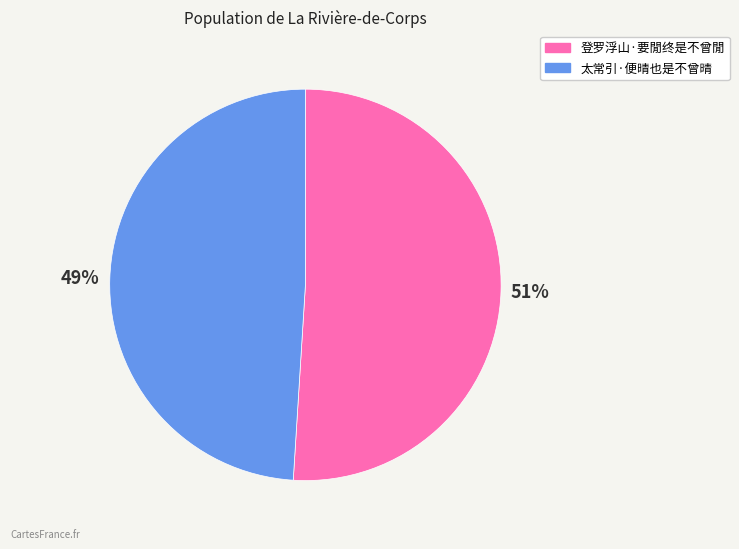

How many segments does this pie chart have?

2